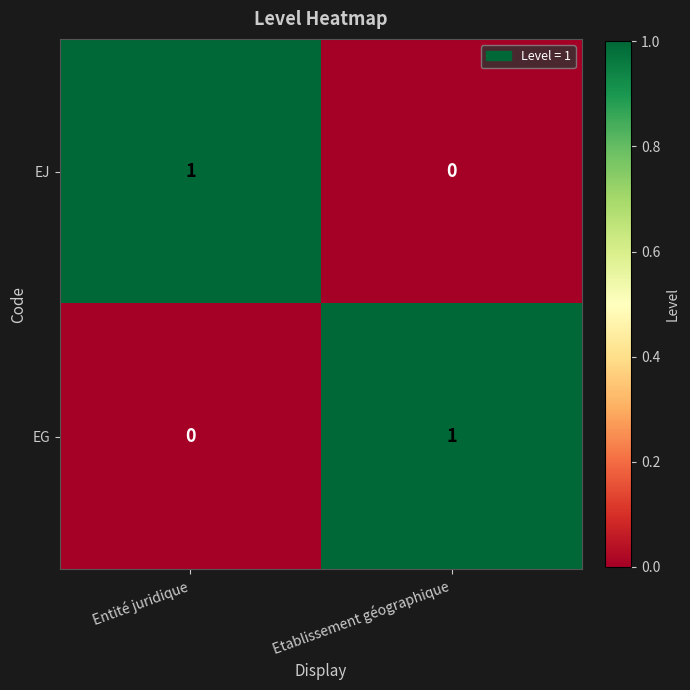

What is the difference between the highest and lowest values at Entité juridique?

1